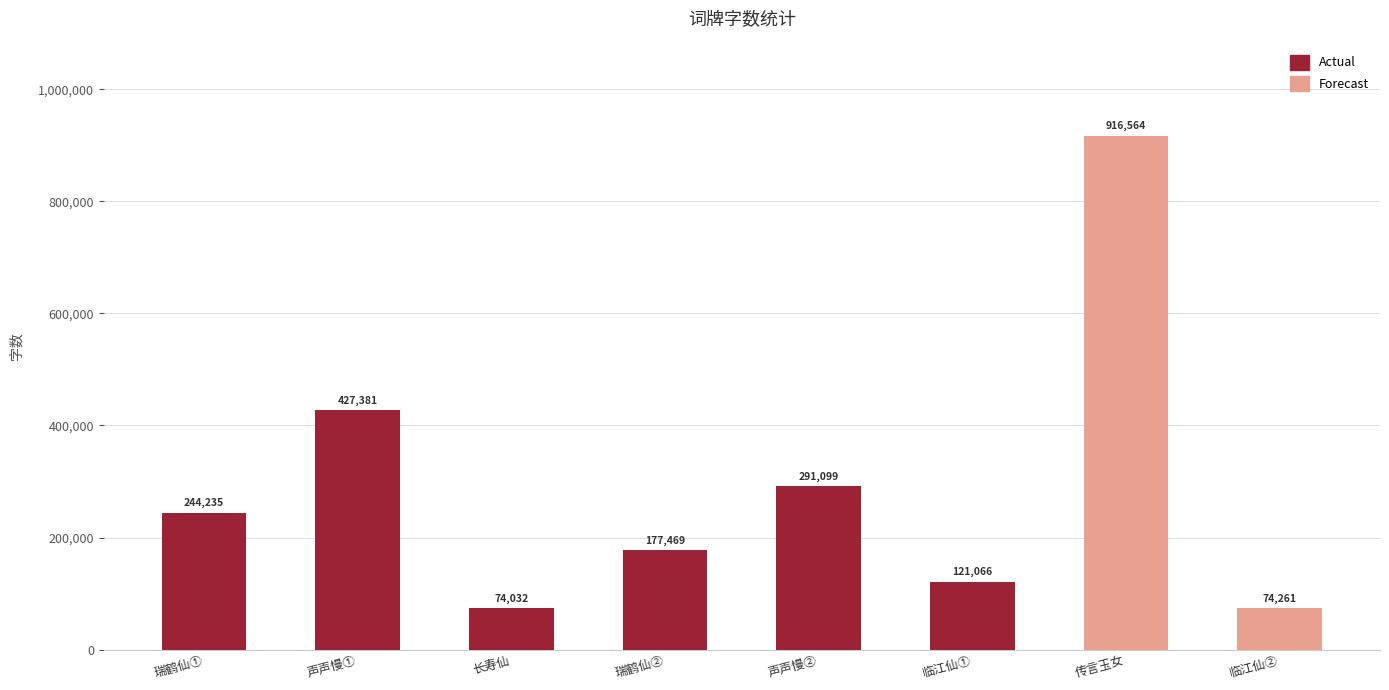

What is the difference between the values at 声声慢① and 瑞鹤仙②?

249912